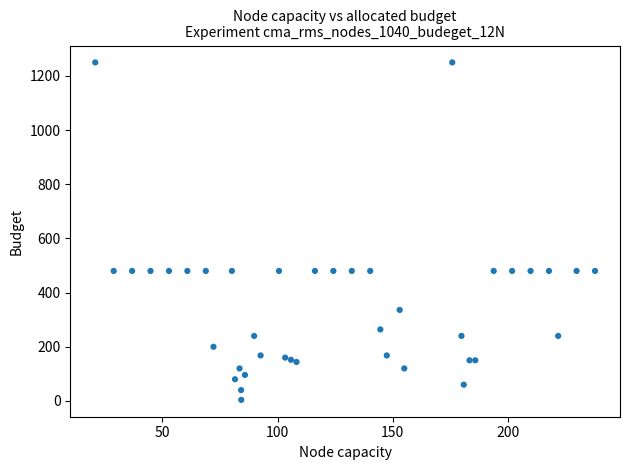

What is the range of Y values (max minus min)?

1246